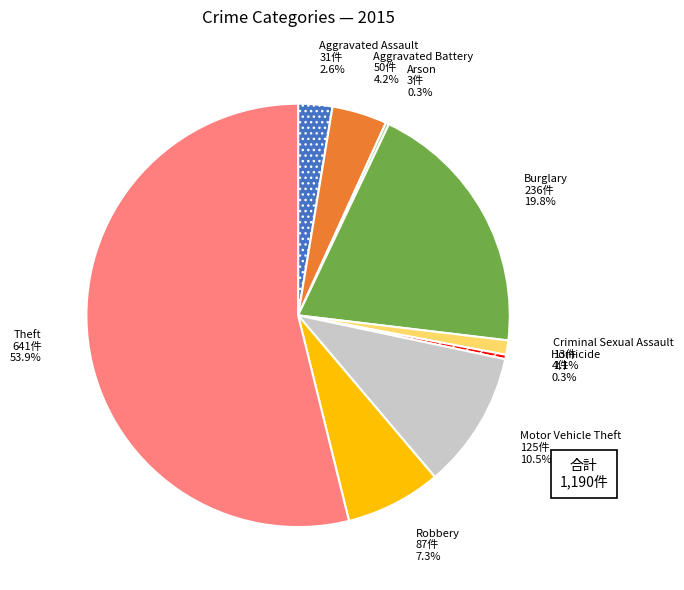

Is the sum of Motor Vehicle Theft and Burglary greater than half?

No